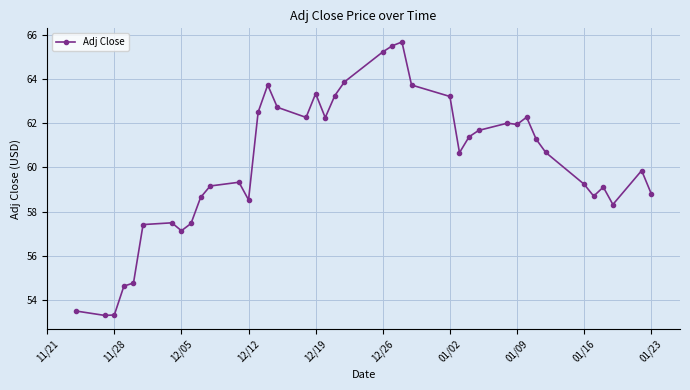

What is the smallest value displayed?

53.3